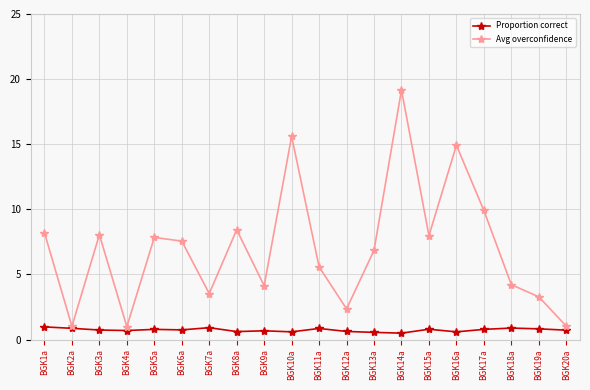

Rank the series by their maximum value, from highest to lowest.

Avg overconfidence, Proportion correct